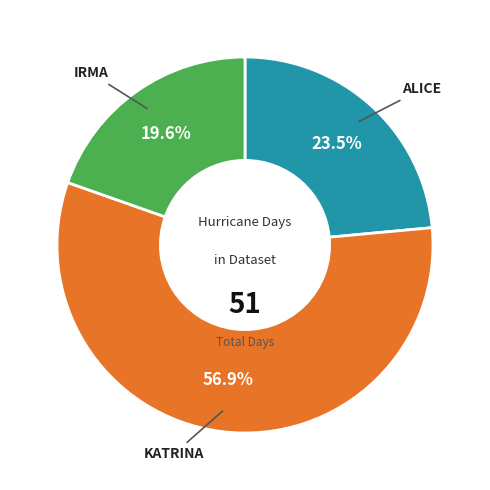

Is KATRINA the majority of the pie?

Yes